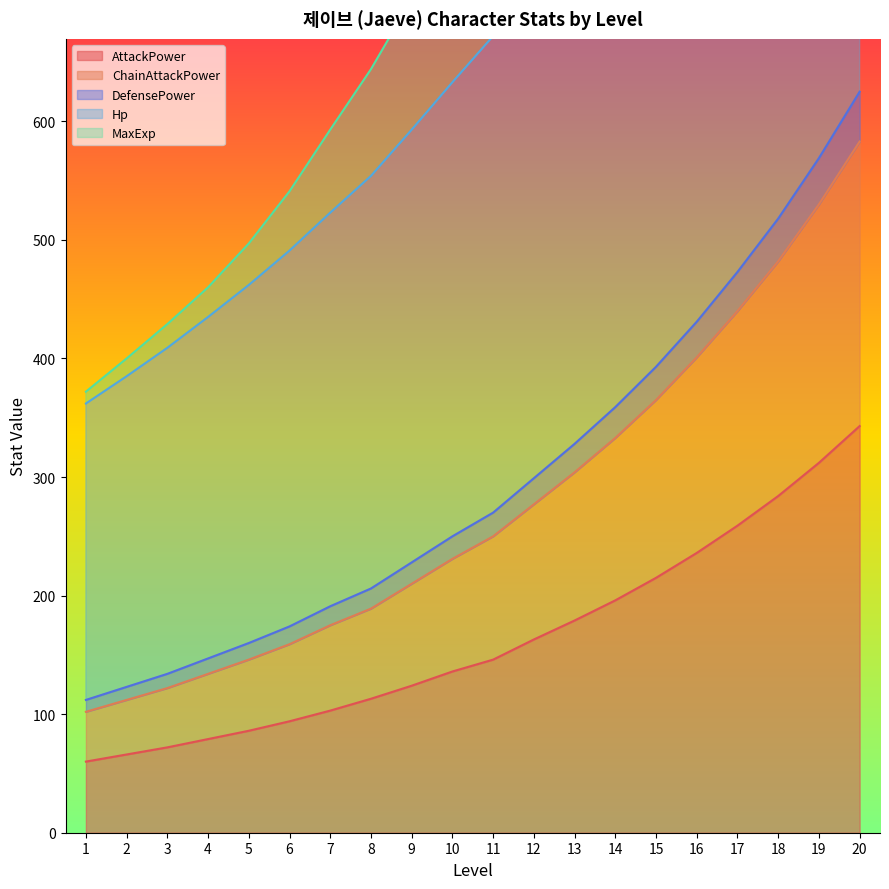

True or false: Hp has a value of 193 at 1.

False